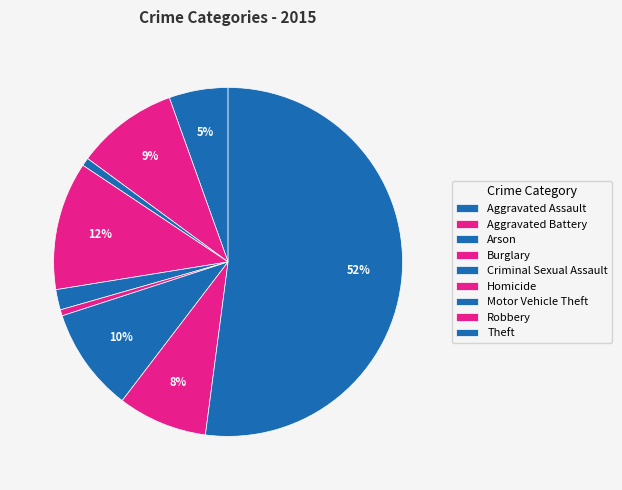

What is the change in value from Motor Vehicle Theft to Theft?

+225